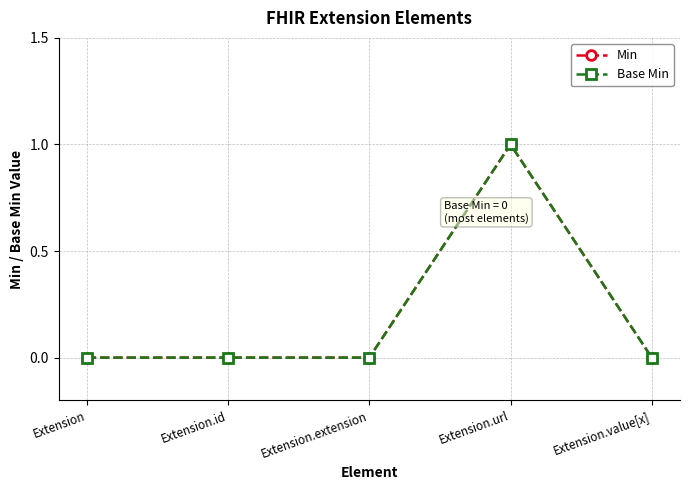

How many interior local peaks does the Min series have?

1